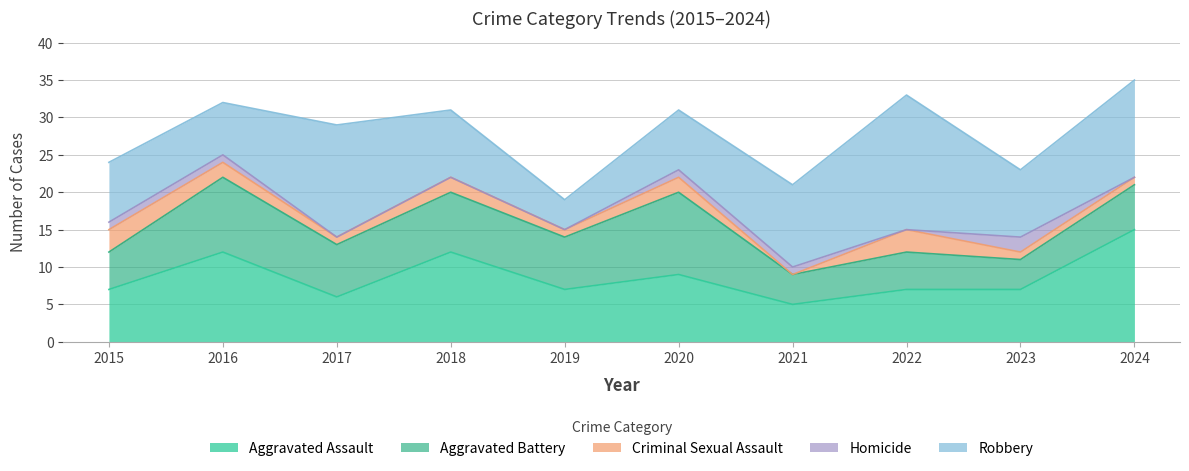

What is the sum of the Criminal Sexual Assault values at 2018 and 2016?

4